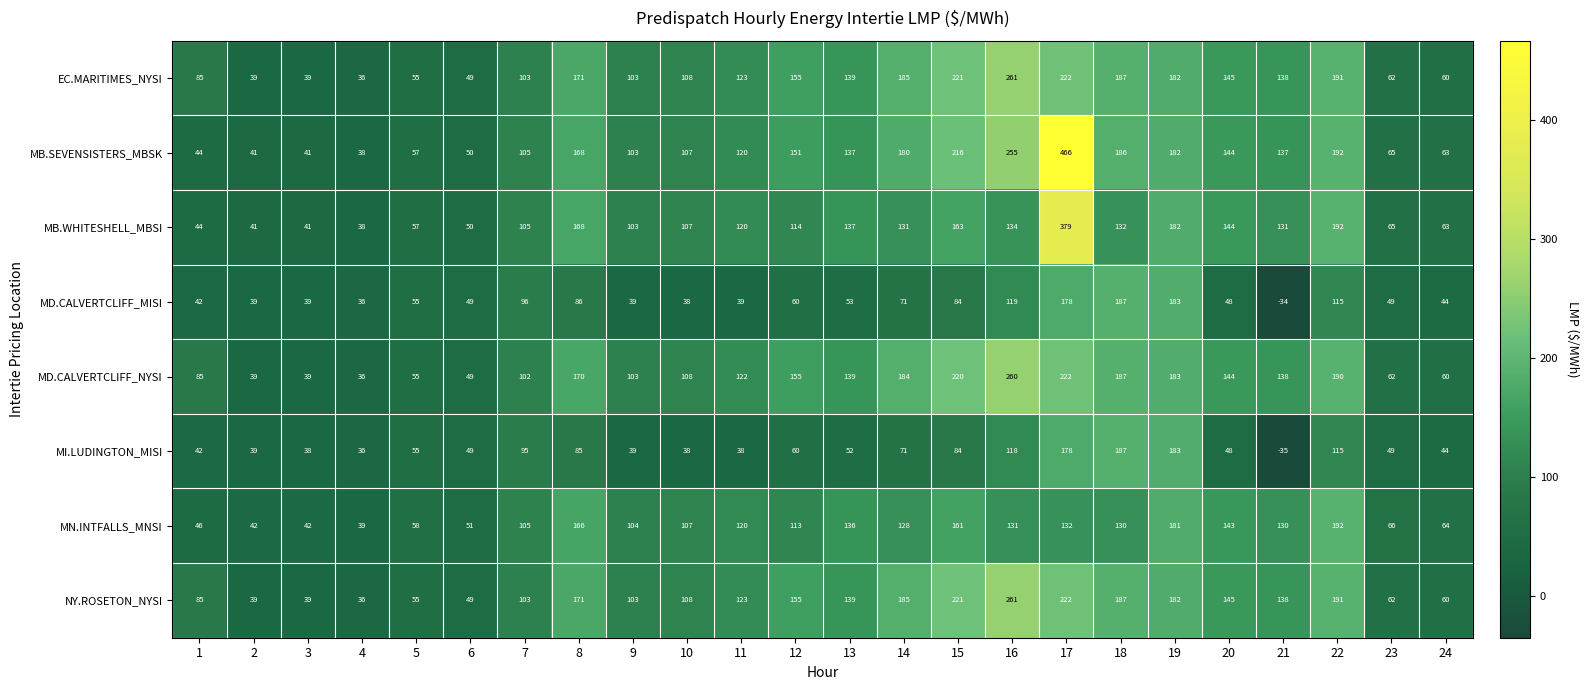

Is it true that MB.WHITESHELL_MBSI equals 131 at 21?

True